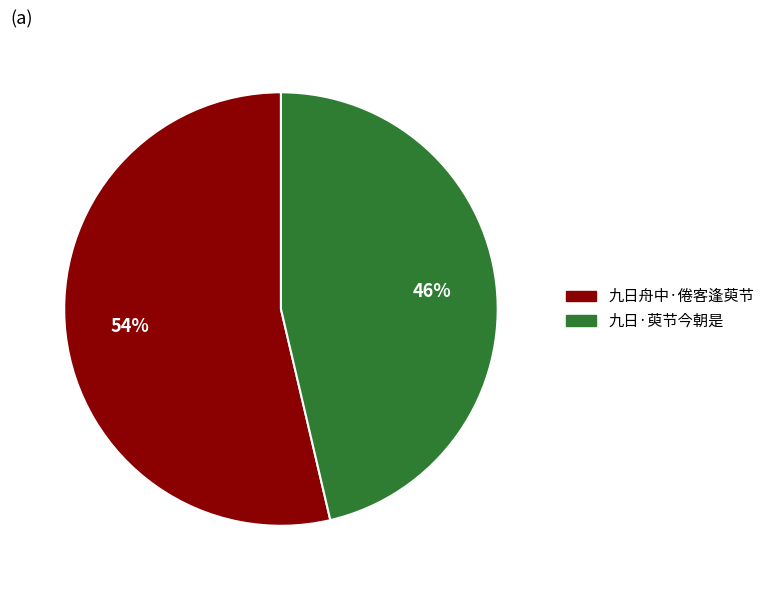

Does any single category account for the majority?

Yes